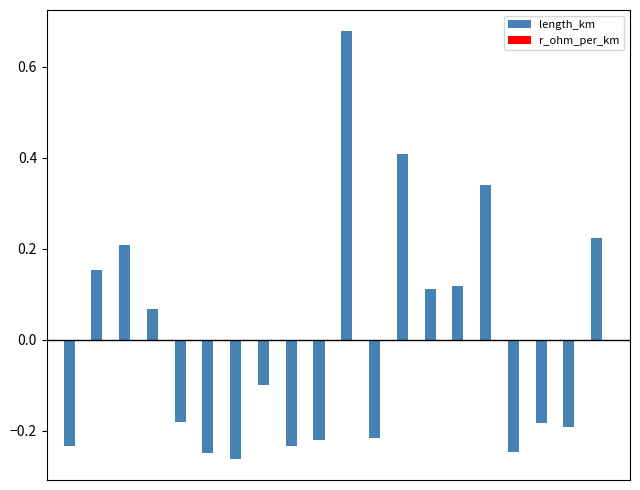

Reading left to right, transcribe all the data shown in this chart.

length_km: -0.2	0.2	0.2	0.1	-0.2	-0.2	-0.3	-0.1	-0.2	-0.2	0.7	-0.2	0.4	0.1	0.1	0.3	-0.2	-0.2	-0.2	0.2
r_ohm_per_km: -0.0	-0.0	-0.0	-0.0	-0.0	-0.0	-0.0	-0.0	-0.0	-0.0	-0.0	-0.0	-0.0	-0.0	-0.0	-0.0	-0.0	-0.0	-0.0	-0.0